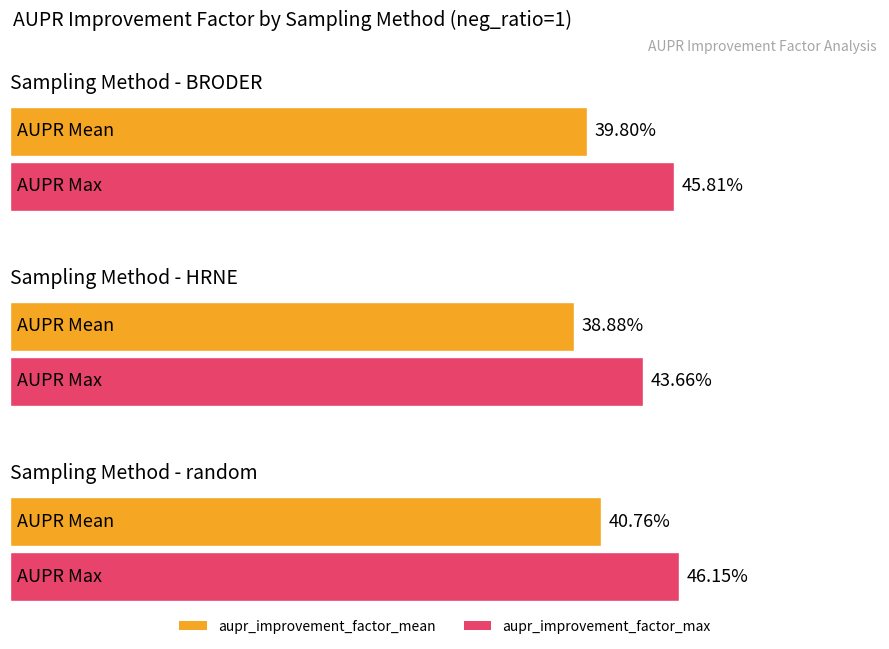

What is the minimum value shown in the chart?

38.9